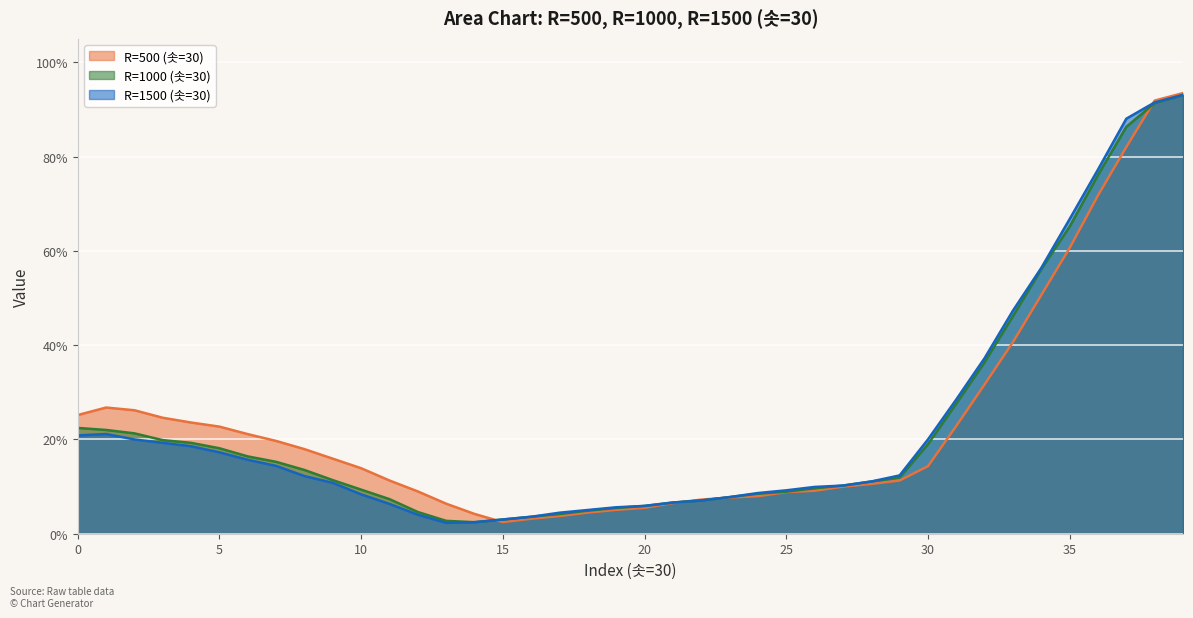

What is the value of the R=1500 (솟=30) point at the 29th from the left?

0.1